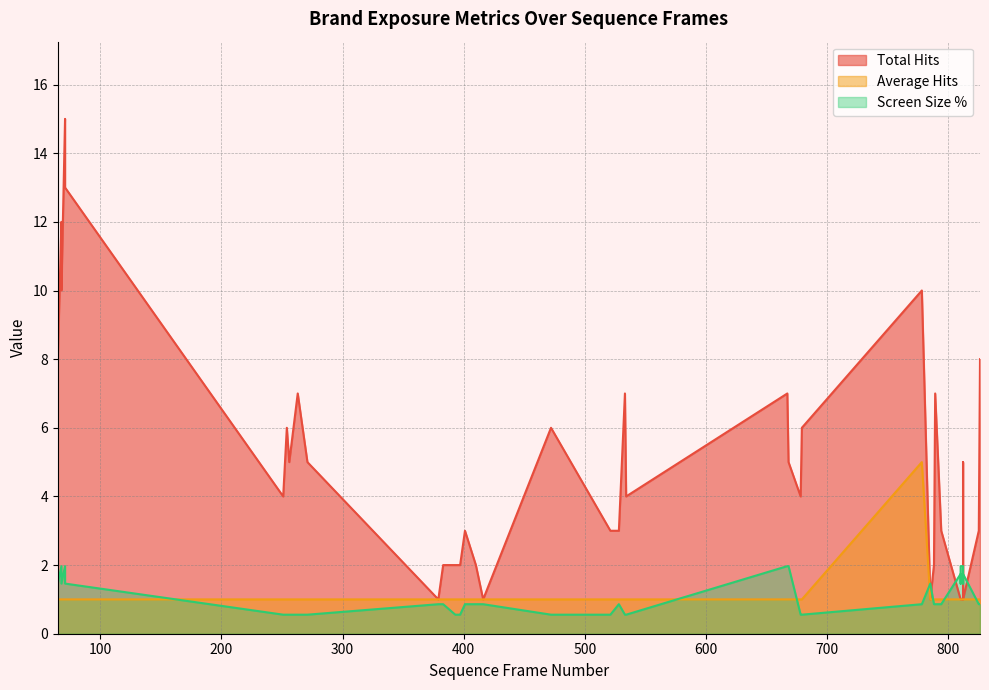

Which series changed the most between 778 and 812?

Total Hits